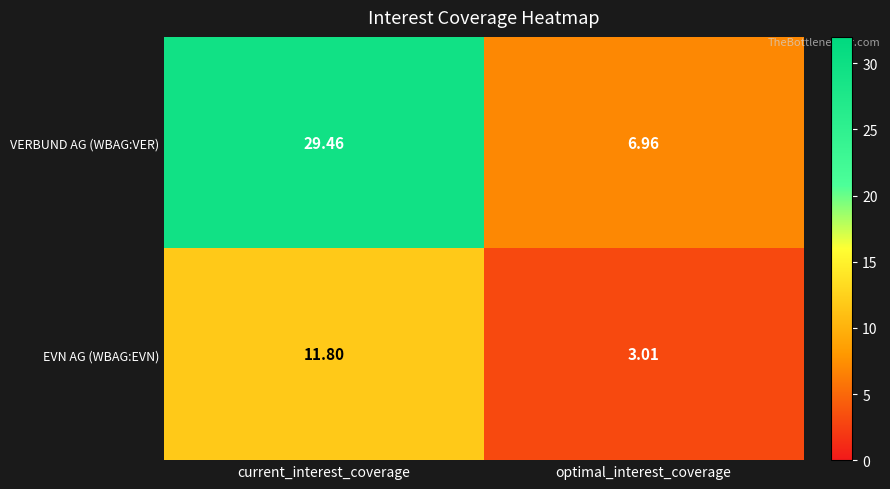

Which series changed the most between current_interest_coverage and optimal_interest_coverage?

VERBUND AG (WBAG:VER)